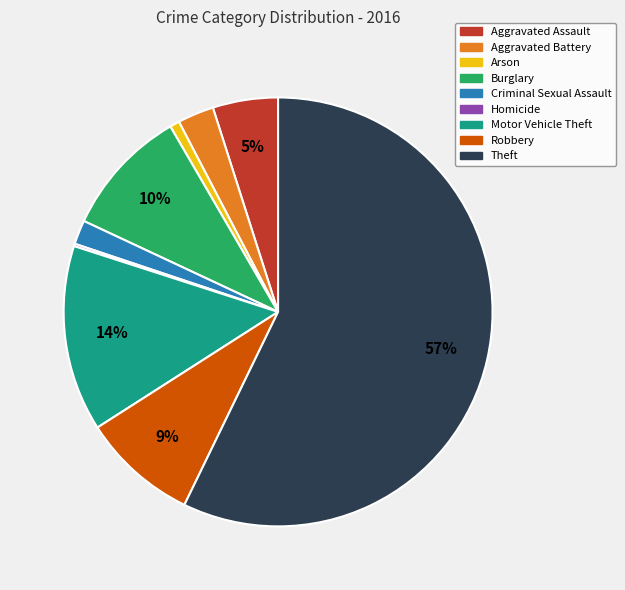

True or false: Burglary accounts for 10% of the total.

True